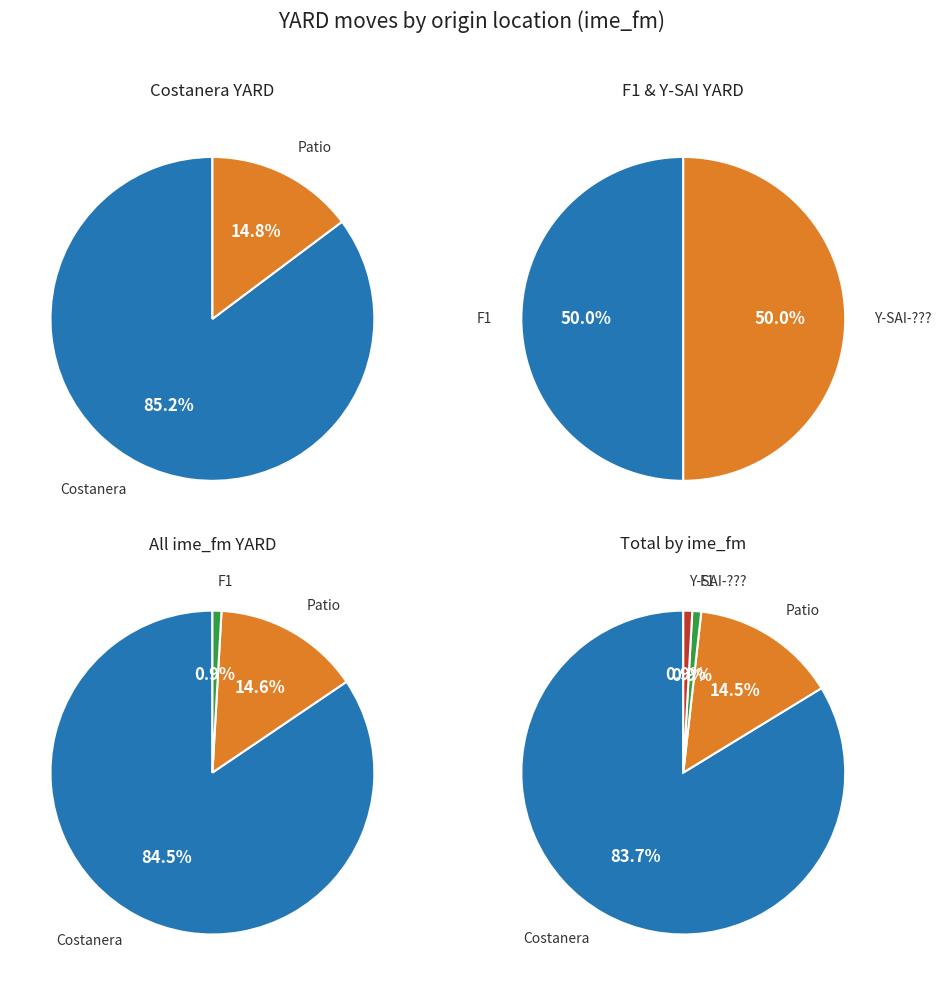

Do F1 and Patio together represent more than half of the pie?

No